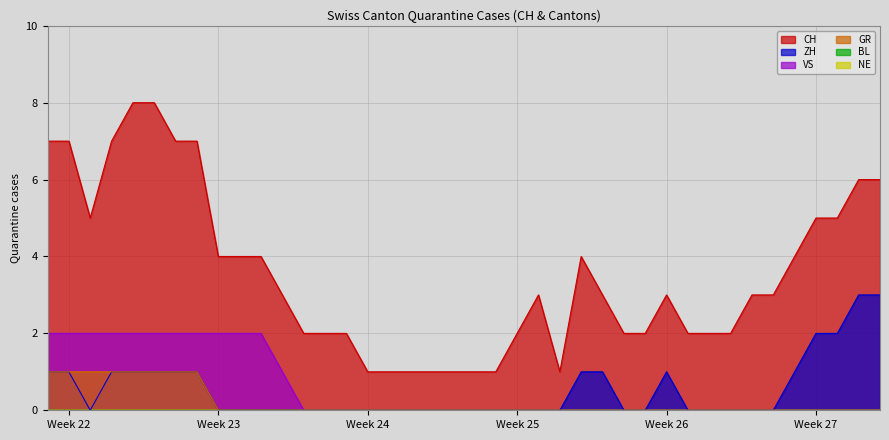

What is the difference between the maximum and minimum values in the CH series?

7